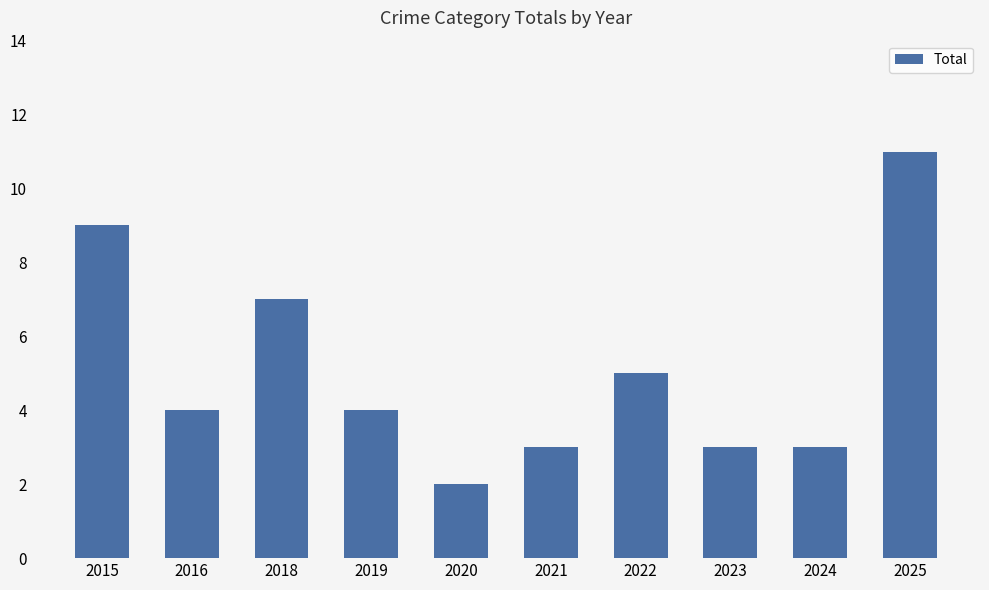

At which category does the chart reach its peak across all series?

2025